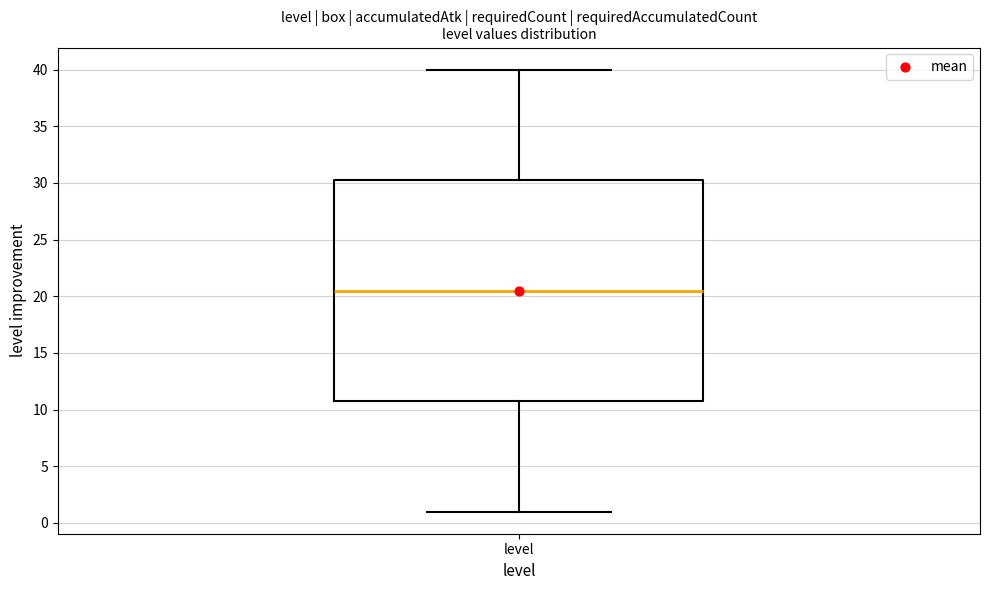

Read this box plot against the y-axis: the position of the median line, the range covered by the box, and the ends of both whiskers. The values are not printed on the chart, so give them approximately, as read against the axis.

median 20.5, box 11.0 to 30.5, whiskers 1.0 to 40.0